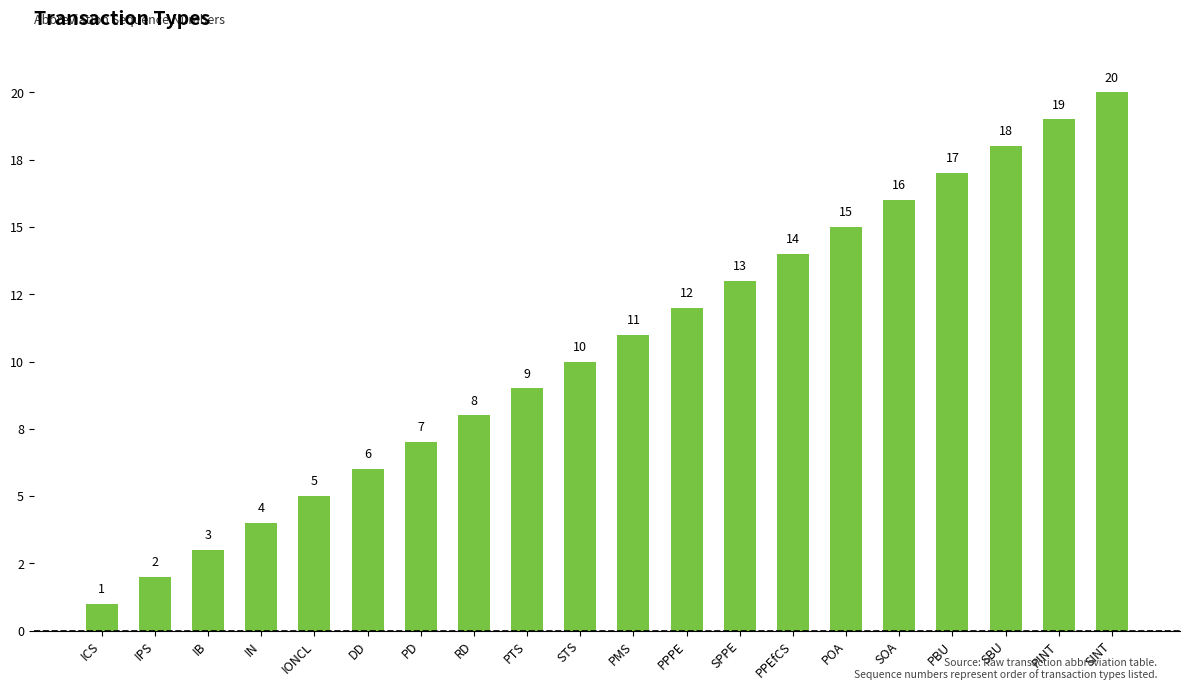

Are the bars horizontal?

No